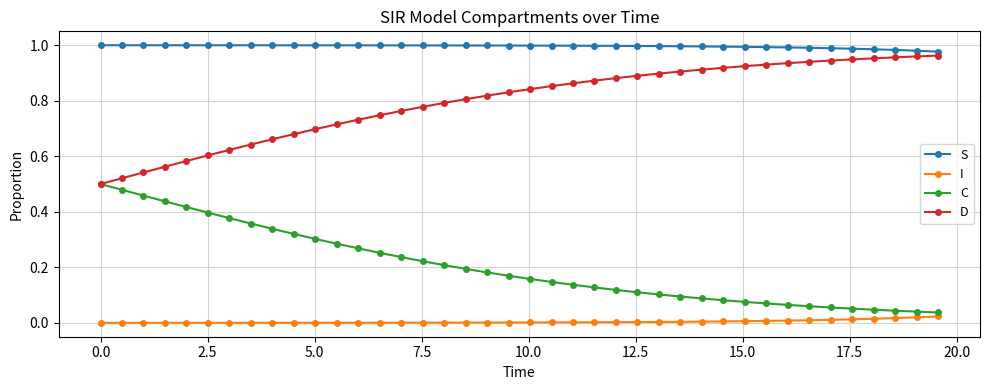

Rank the series by their average value, from highest to lowest.

S, D, C, I